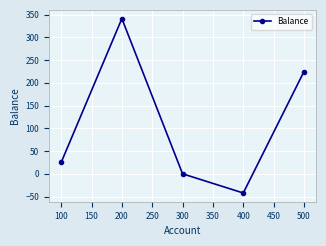

How many series are shown in this chart?

1